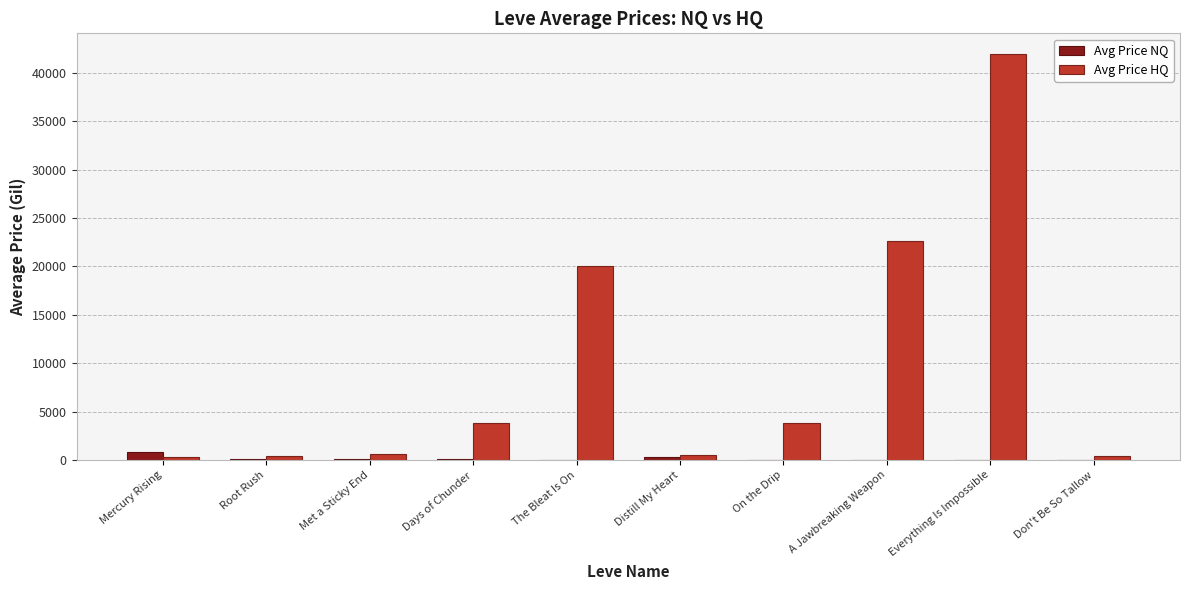

Between Met a Sticky End and The Bleat Is On, which series saw the biggest shift?

Avg Price HQ